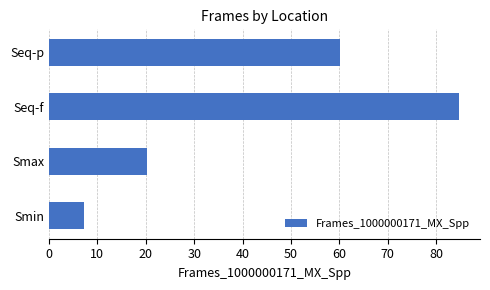

List the labels in order of value, smallest first.

Smin, Smax, Seq-p, Seq-f